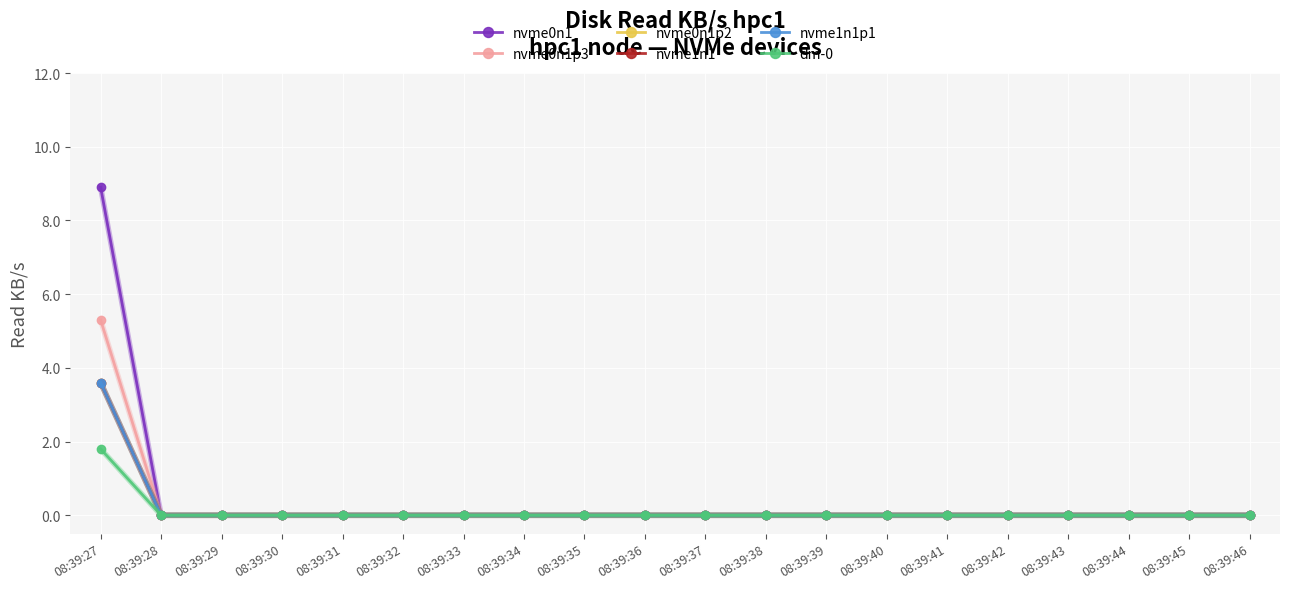

Is this an area chart (filled region under the line)?

No